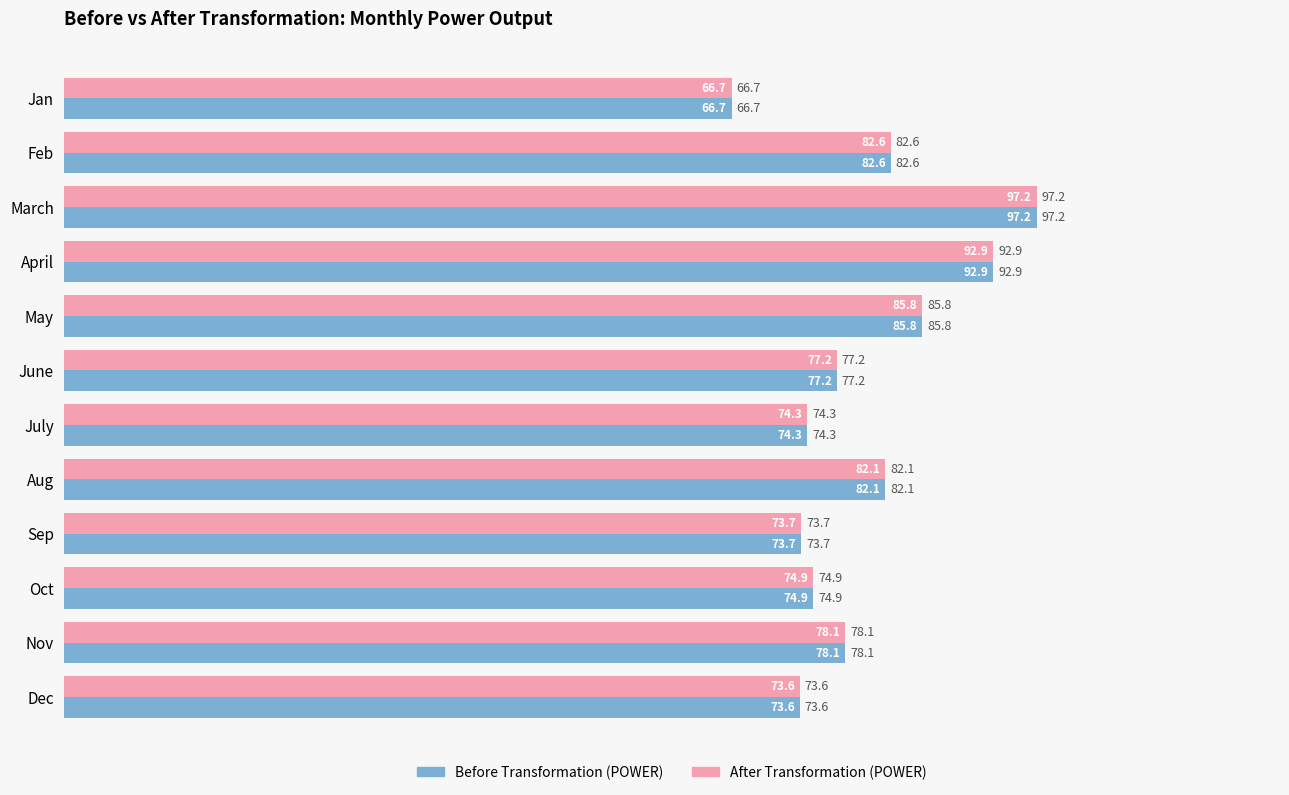

What is the minimum value for Before Transformation (POWER)?

66.7